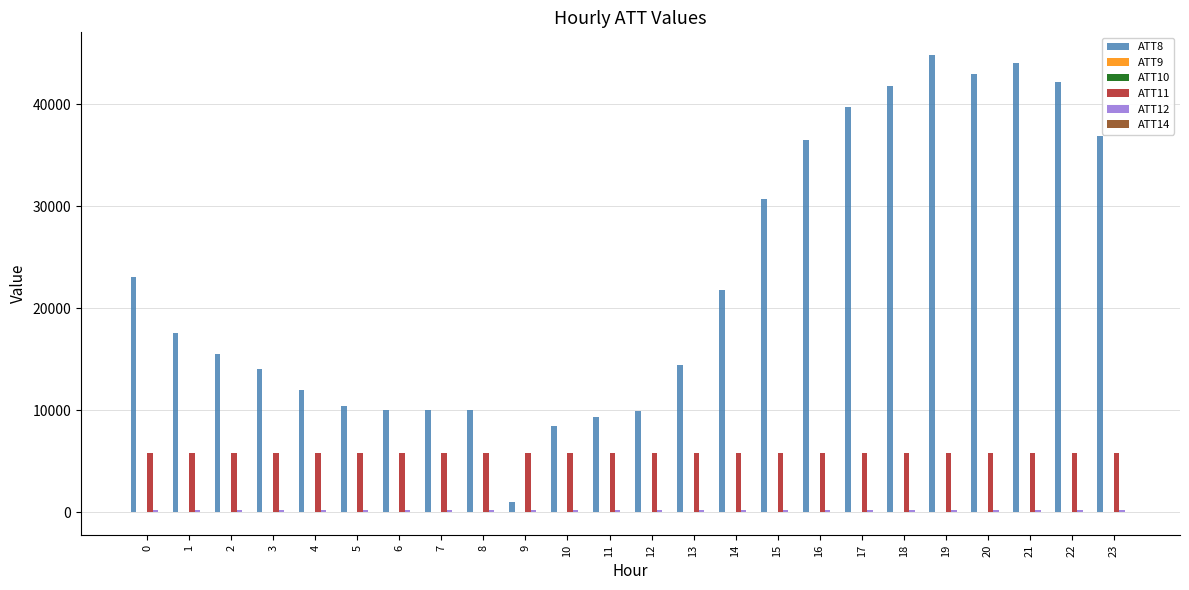

The value of ATT8 at 3 is 14000.0. True or false?

True